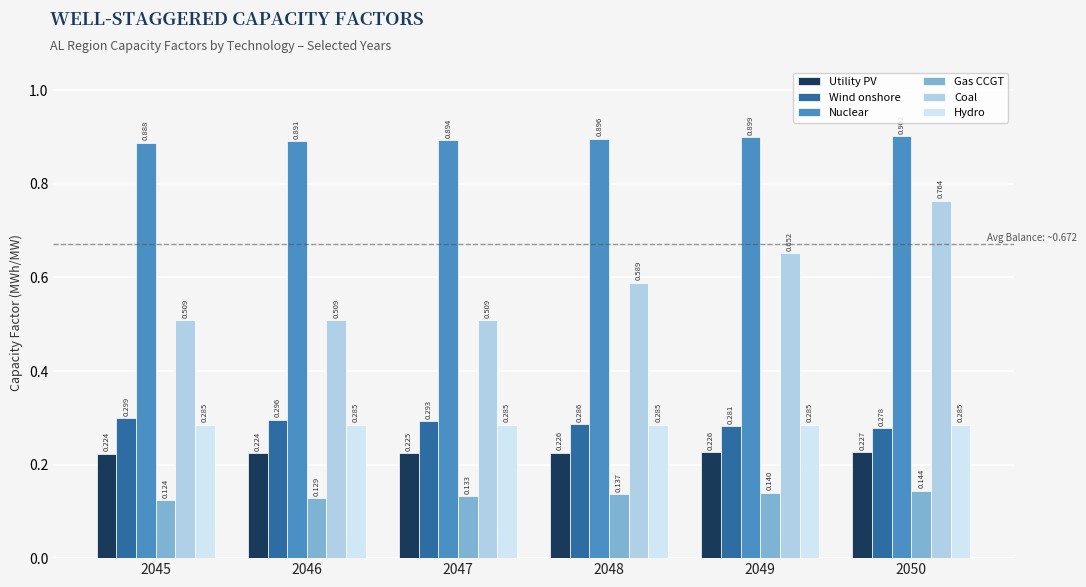

What are all the series names shown in the legend?

Utility PV, Wind onshore, Nuclear, Gas CCGT, Coal, Hydro